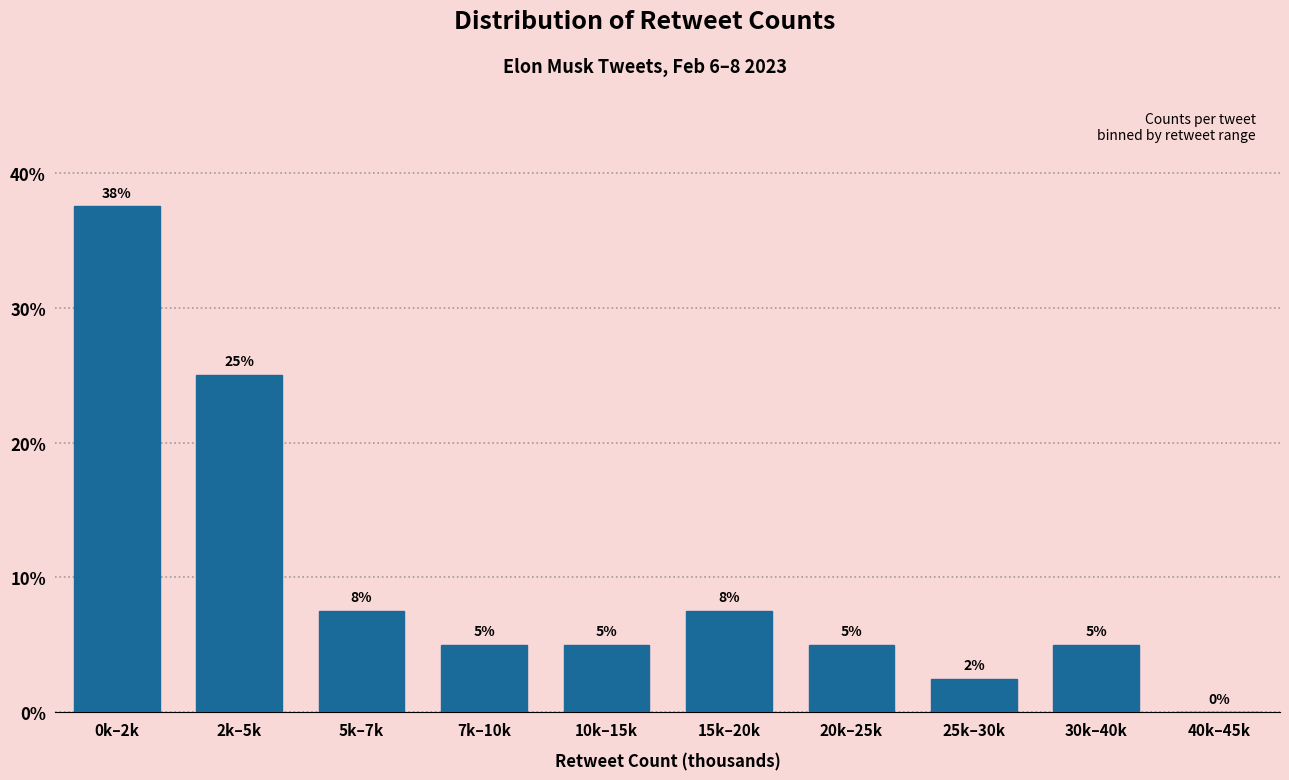

Which has a higher value, 0k–2k or 30k–40k?

0k–2k